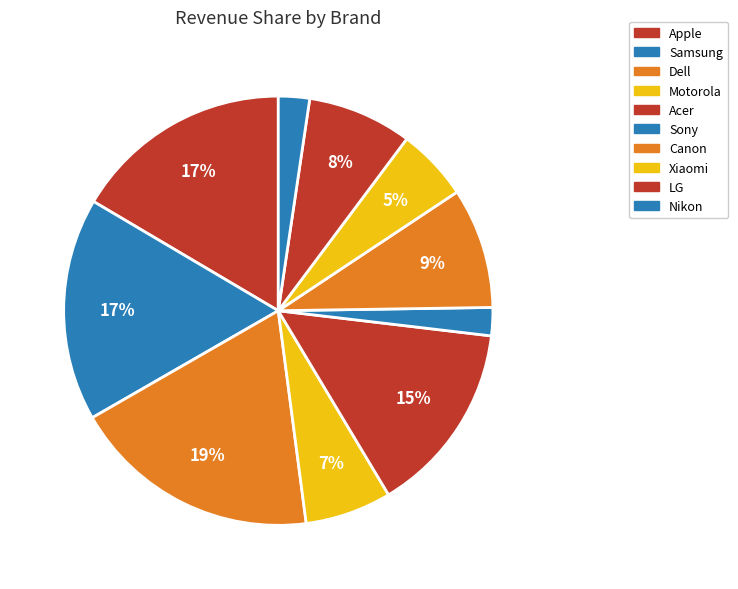

What is the smallest slice in the pie chart?

Sony